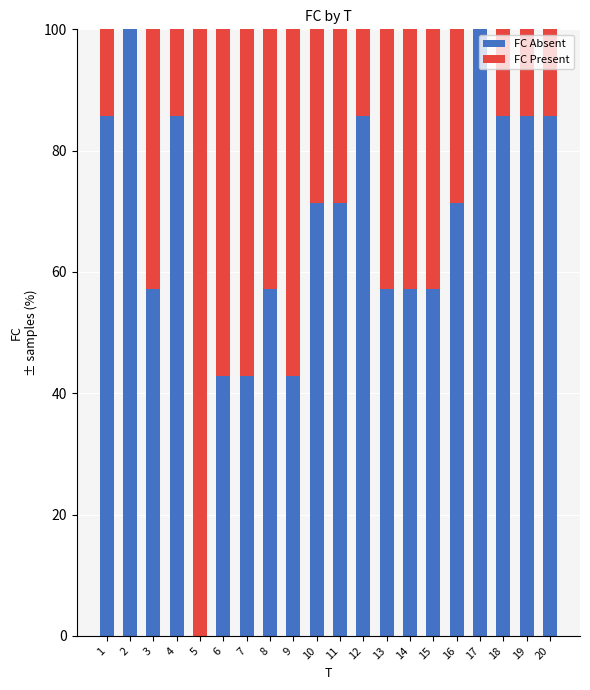

What is the sum of the FC Absent values at 17 and 6?

142.9